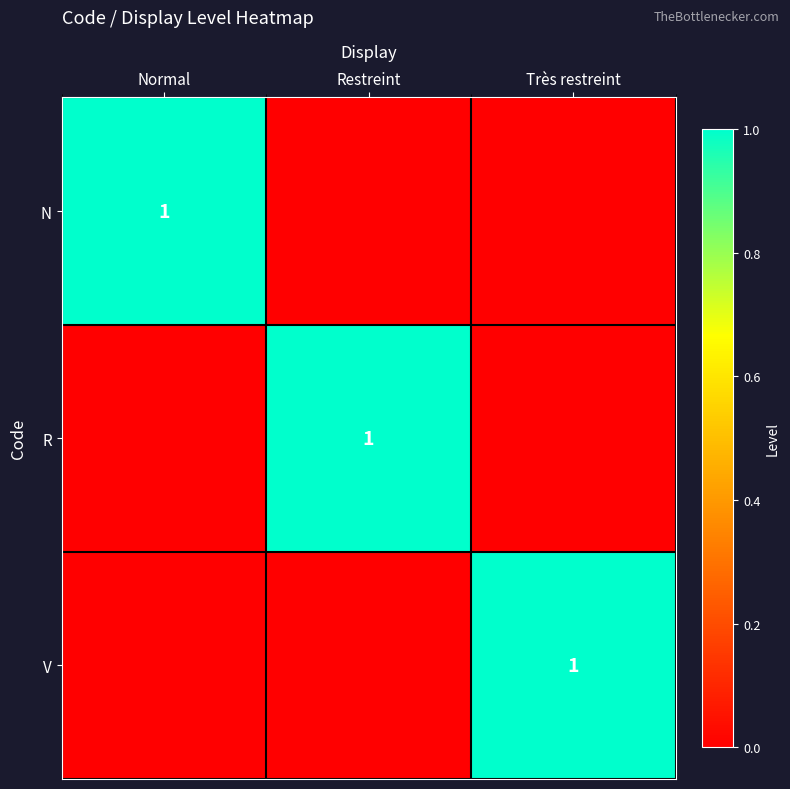

The value of N at Normal is 1. True or false?

False